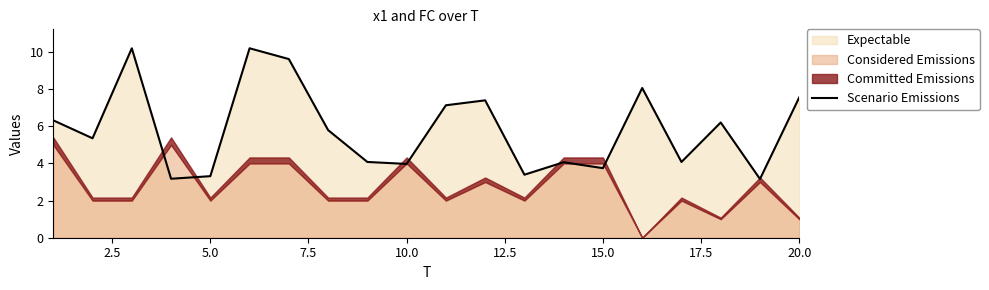

What is the minimum value for Scenario Emissions?

3.2